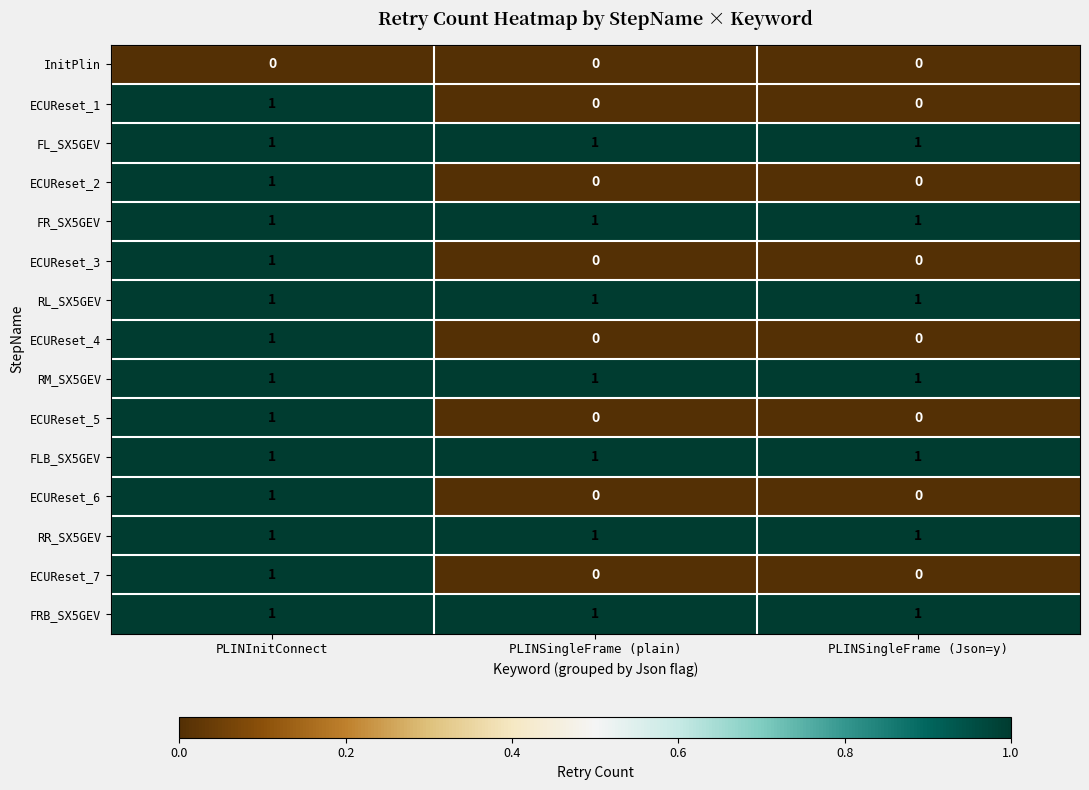

What is the total value across all series at PLINSingleFrame (Json=y)?

7